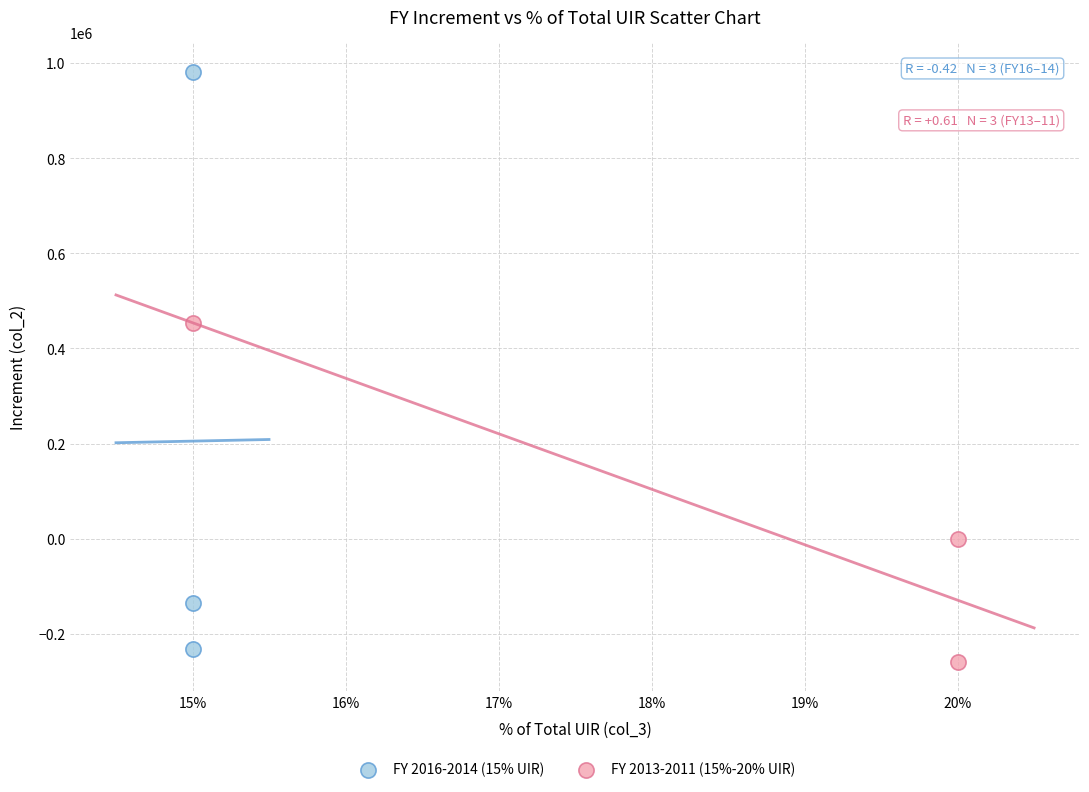

Which series reaches the minimum Y coordinate?

FY 2013-2011 (15%-20% UIR)